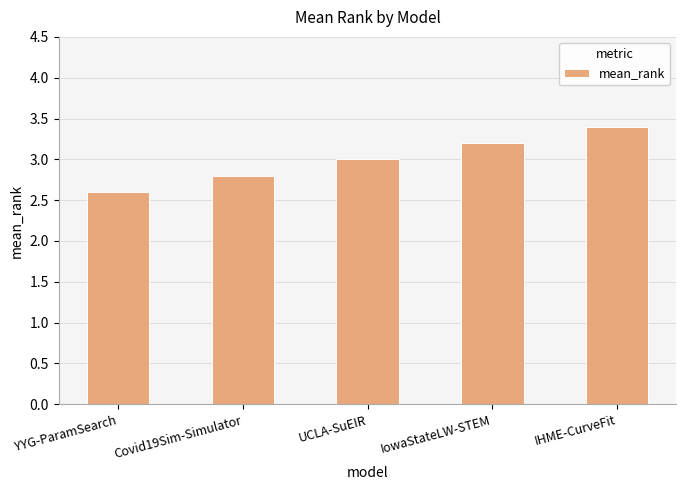

Is it true that the value at IowaStateLW-STEM is 3.2?

True